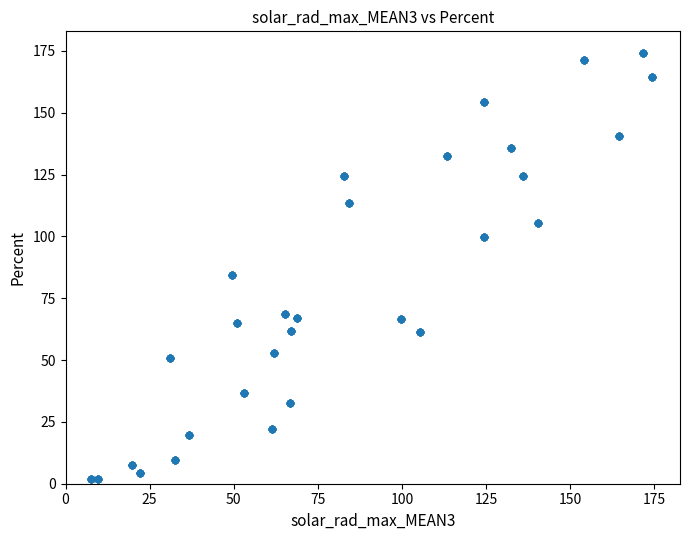

What is the range of X values (max minus min)?

166.7